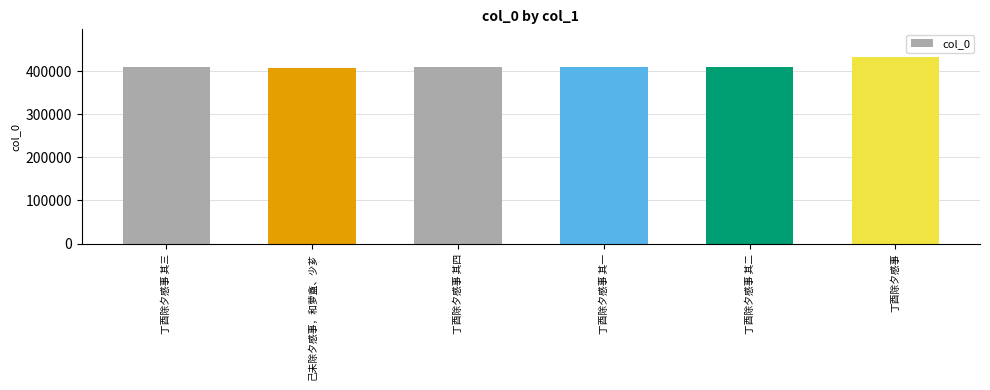

What is the difference between the maximum and minimum values?

24752